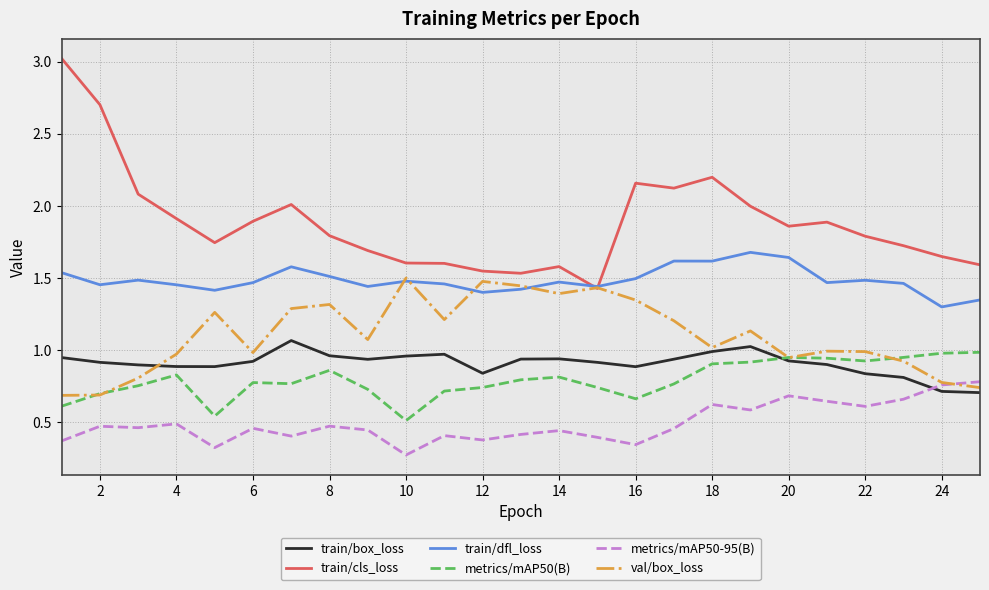

What is the maximum value shown in the chart?

3.0